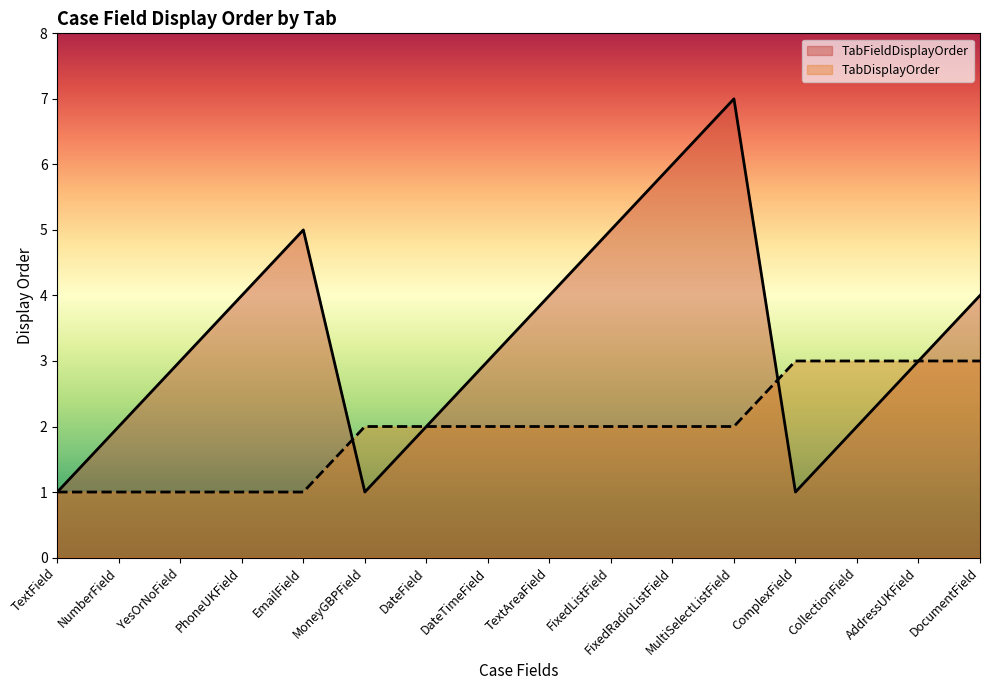

Between MultiSelectListField and DateTimeField, which is larger?

MultiSelectListField